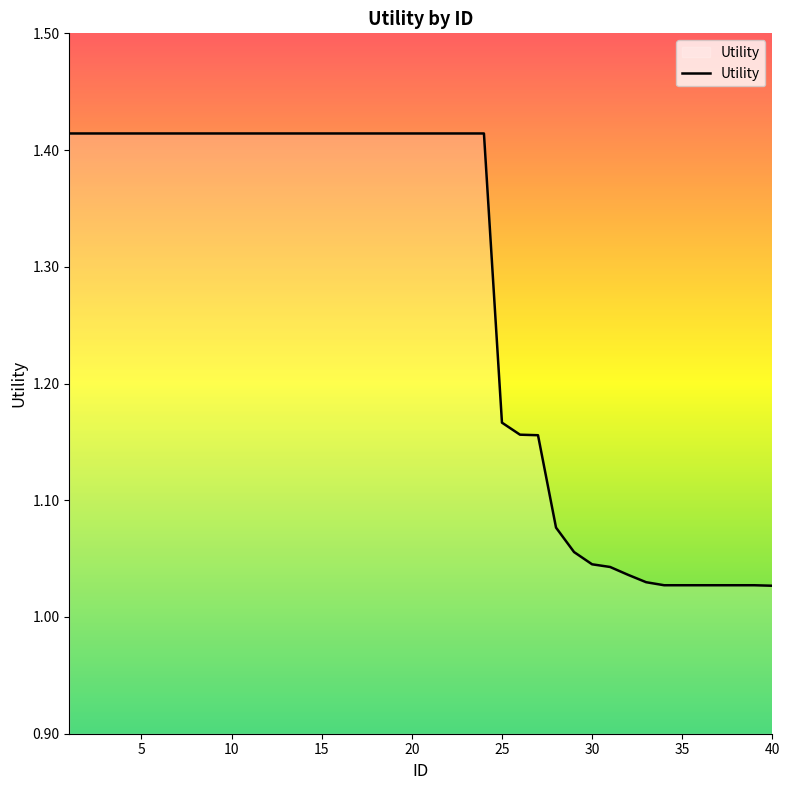

What is the sum of all values?

50.9